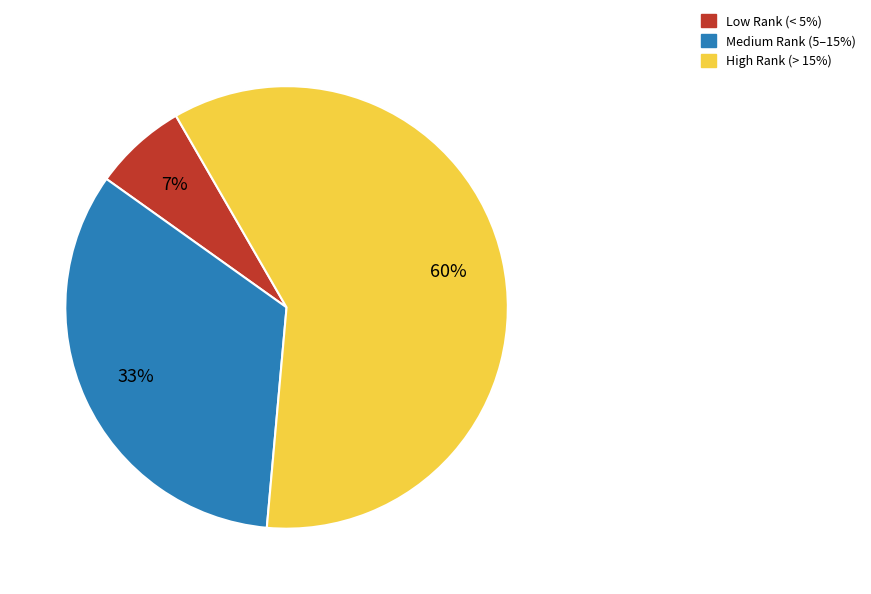

Is there any slice that represents more than half of the pie?

Yes